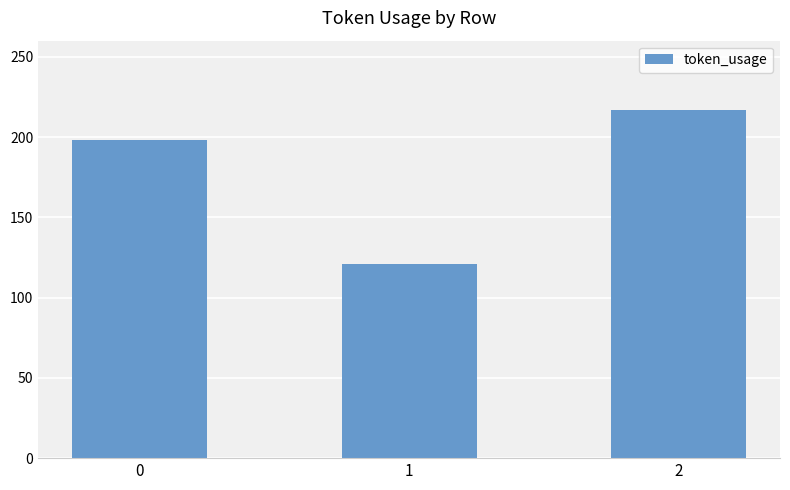

List the labels in order of value, largest first.

2, 0, 1